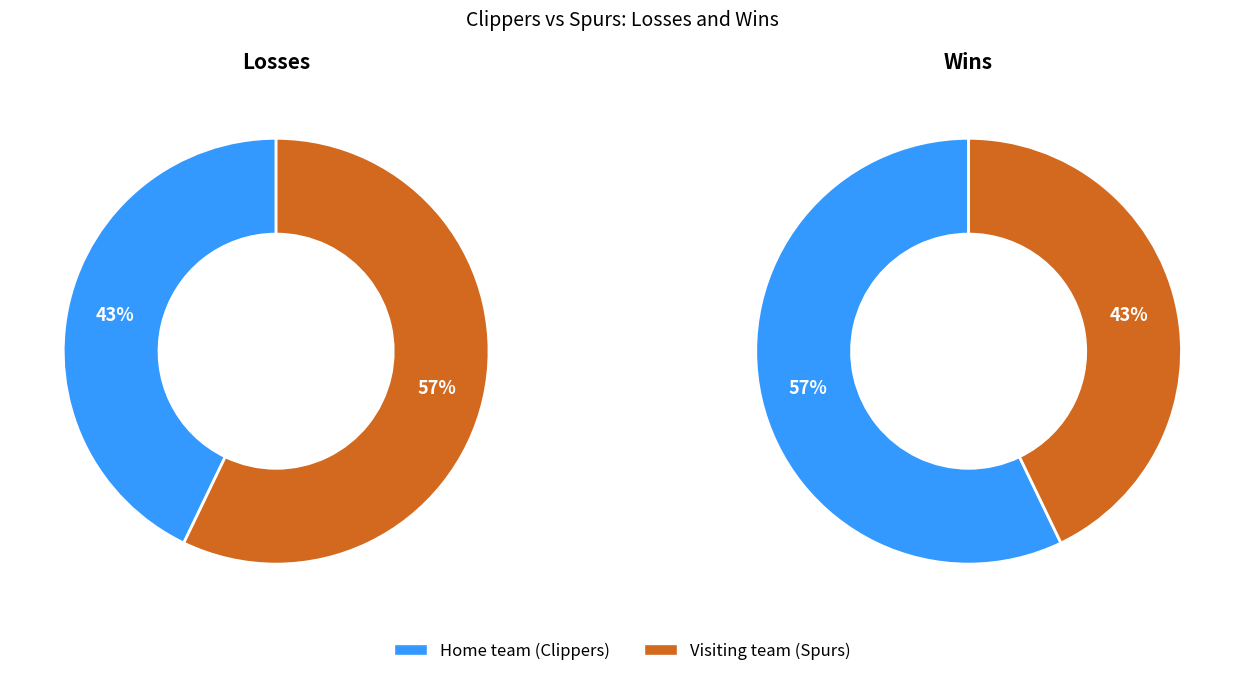

Which category has the biggest portion of the pie?

Visiting team (Spurs)